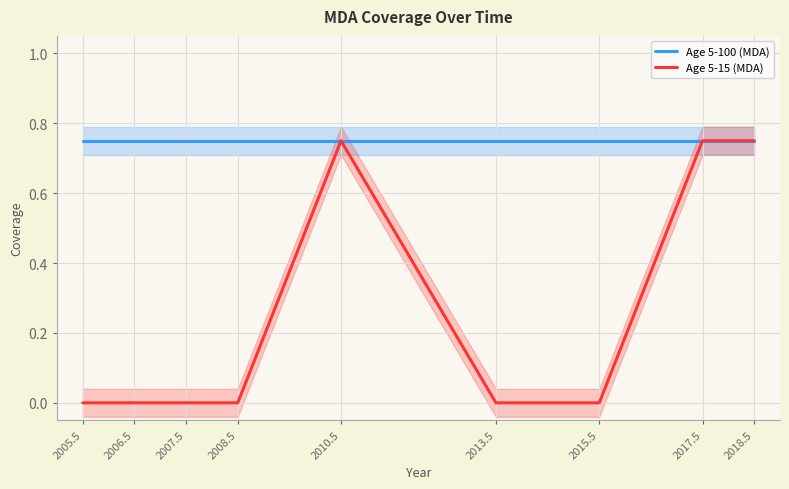

Between 2017.5 and 2006.5, which is larger?

2017.5